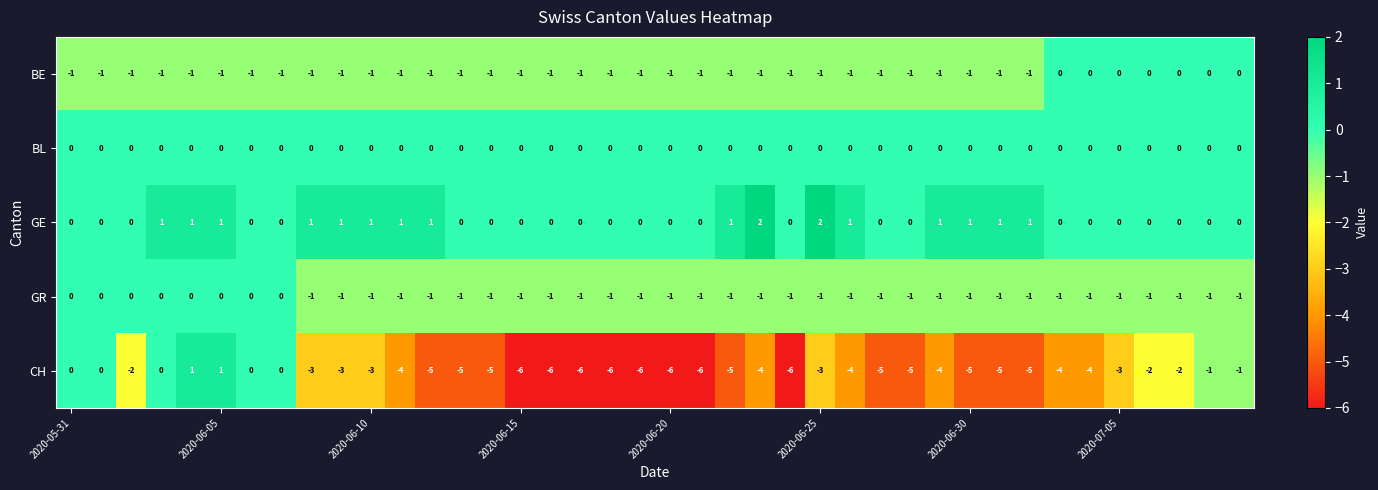

Count the GR values in the range -1 to 0.

40